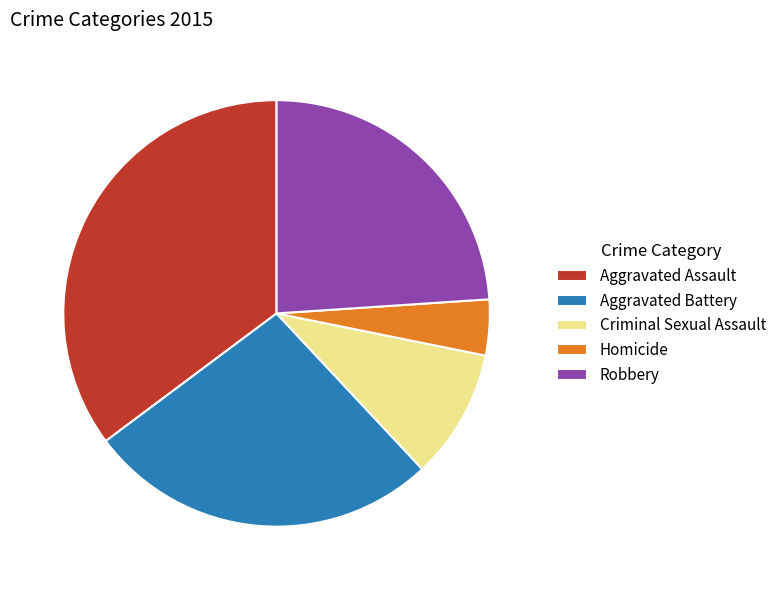

Which category has the biggest portion of the pie?

Aggravated Assault